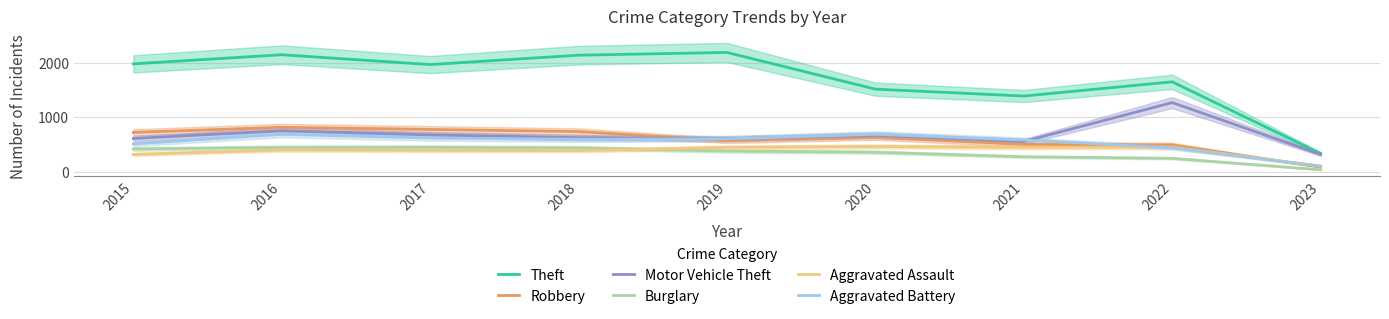

True or false: Aggravated Assault and Theft intersect in this chart.

False